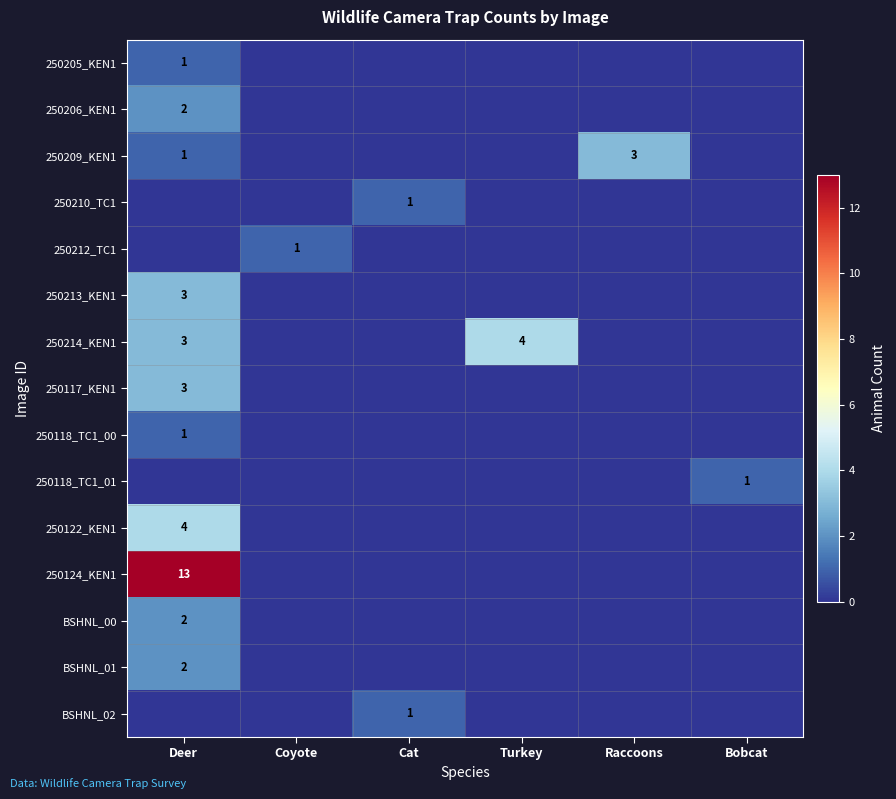

How many distinct data groups are displayed?

15